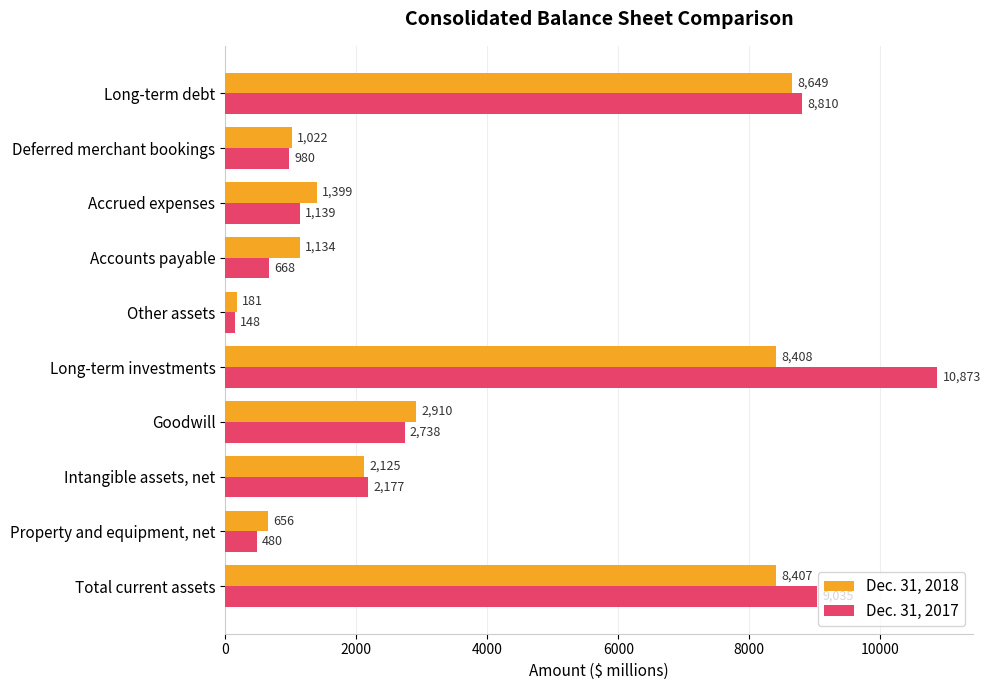

Where is Dec. 31, 2017 nearest to the value 5510?

Goodwill